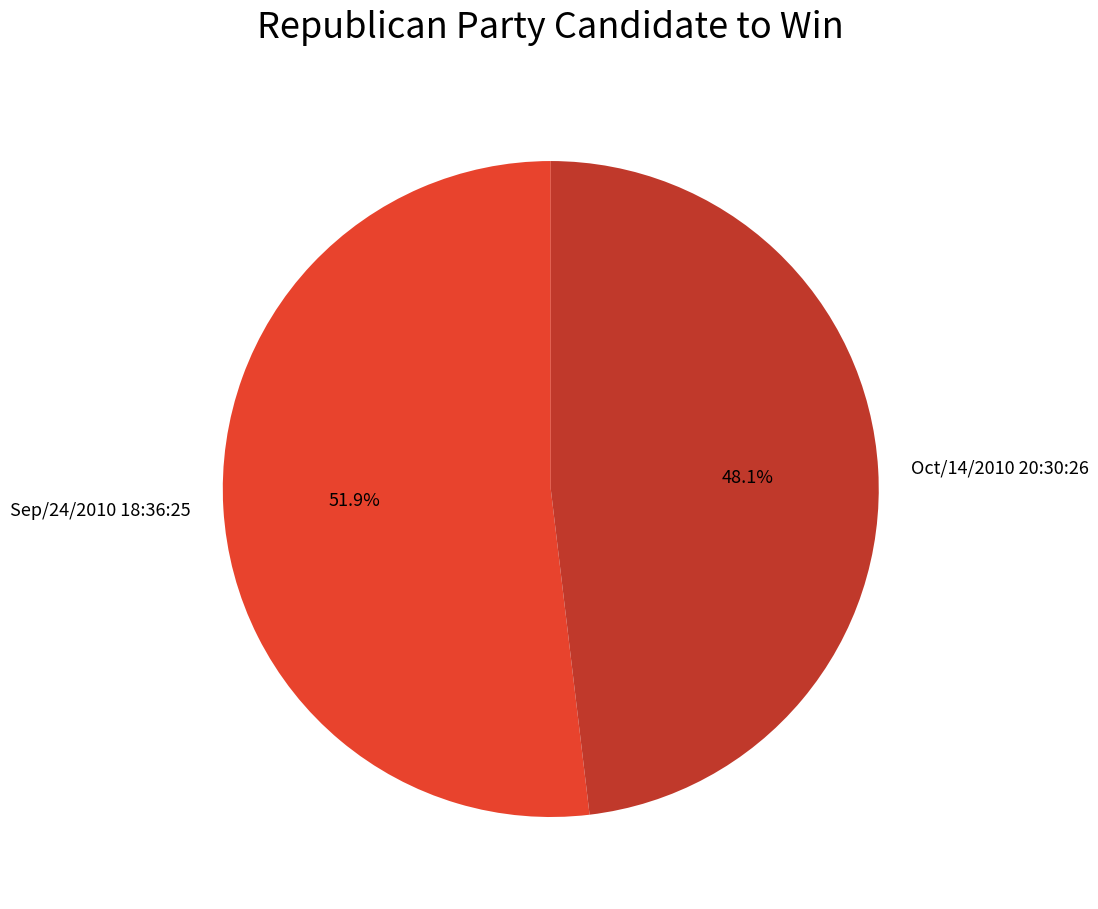

To the nearest percent, what is the average slice percentage?

50%